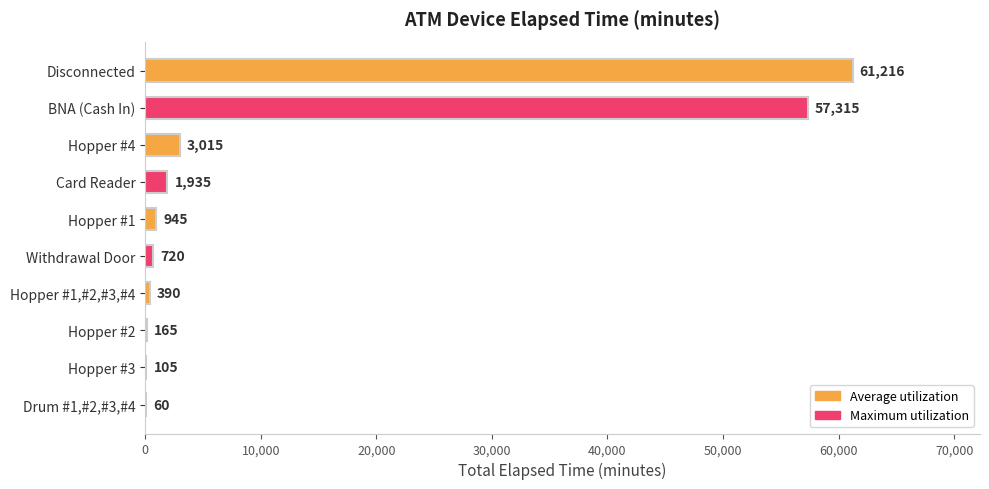

Reading top to bottom, transcribe all the data shown in this chart.

Disconnected=61216	BNA (Cash In)=57315	Hopper #4=3015	Card Reader=1935	Hopper #1=945	Withdrawal Door=720	Hopper #1,#2,#3,#4=390	Hopper #2=165	Hopper #3=105	Drum #1,#2,#3,#4=60